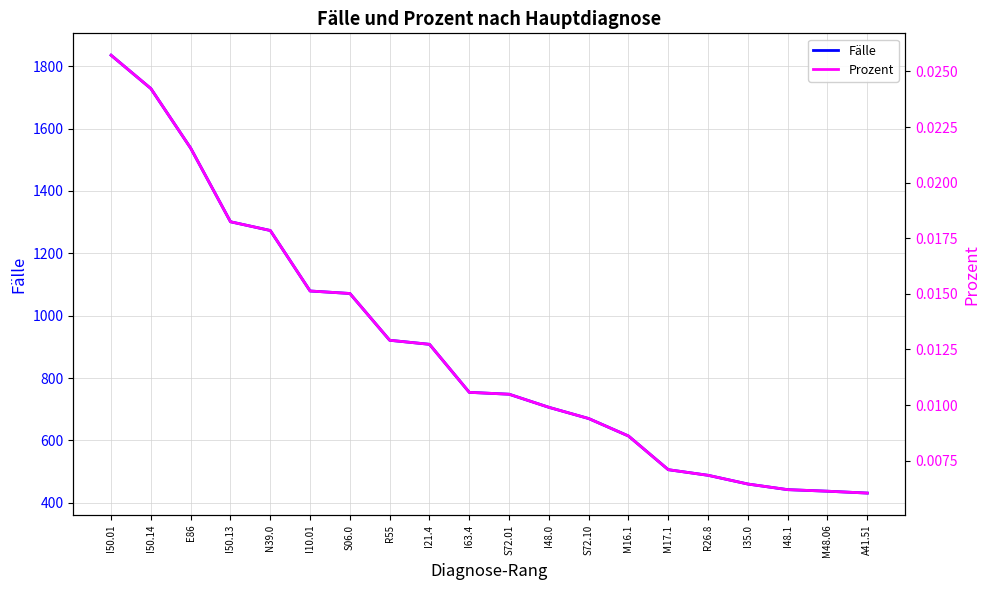

Reading left to right, transcribe all the data shown in this chart.

Fälle: 1835.0	1728.0	1537.0	1301.0	1273.0	1079.0	1071.0	921.0	908.0	754.0	748.0	706.0	670.0	614.0	506.0	488.0	460.0	442.0	437.0	431.0
Prozent: 0.0	0.0	0.0	0.0	0.0	0.0	0.0	0.0	0.0	0.0	0.0	0.0	0.0	0.0	0.0	0.0	0.0	0.0	0.0	0.0